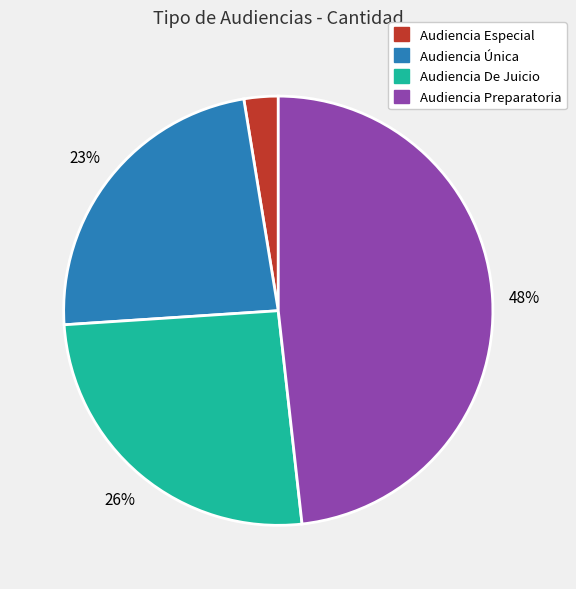

To the nearest percent, what is the combined percentage of Audiencia Preparatoria and Audiencia Especial?

51%